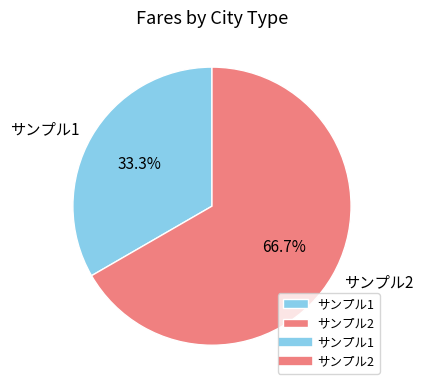

To the nearest percent, what is the average slice percentage?

50%